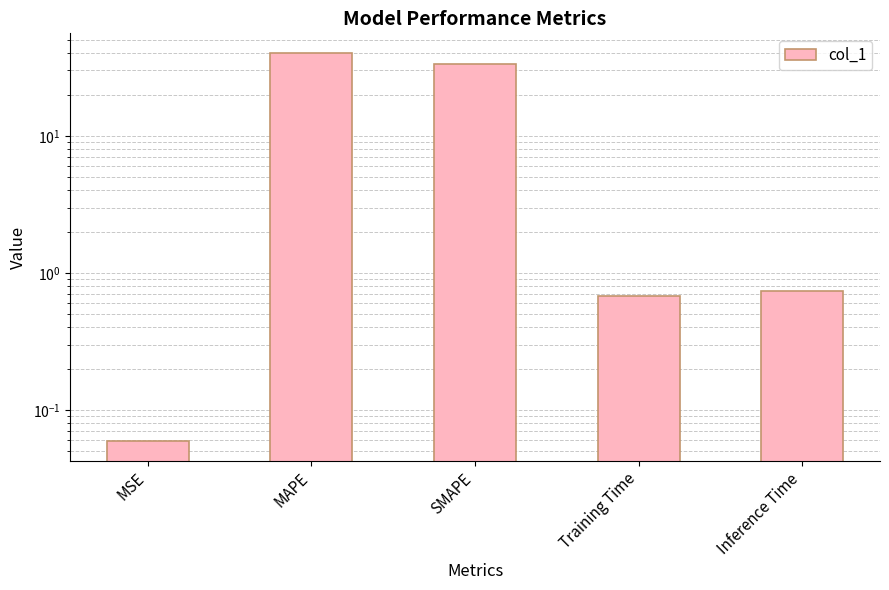

The value at Inference Time is 0.7. True or false?

True